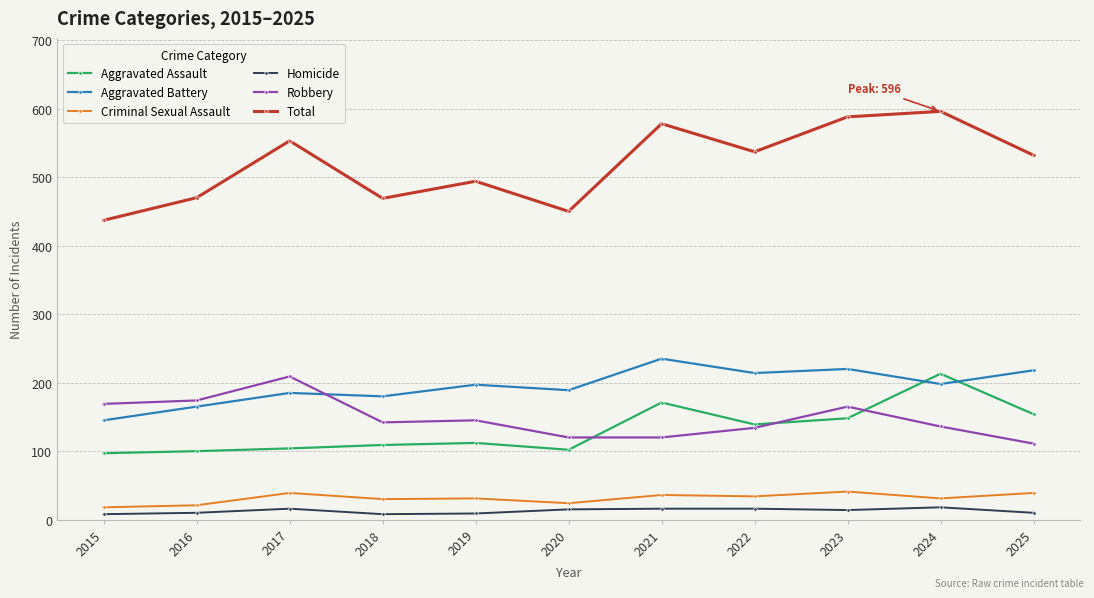

What is the average value of the Criminal Sexual Assault series?

31